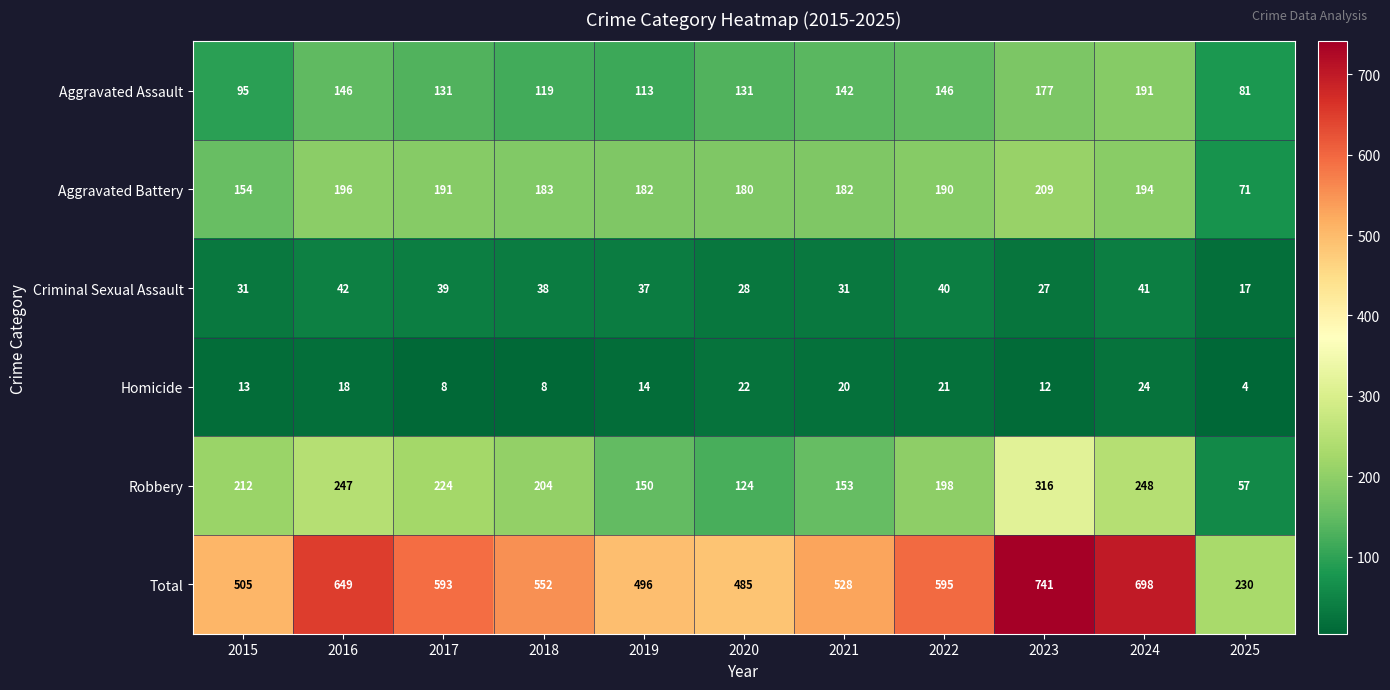

Which series has the largest range (max minus min)?

Total